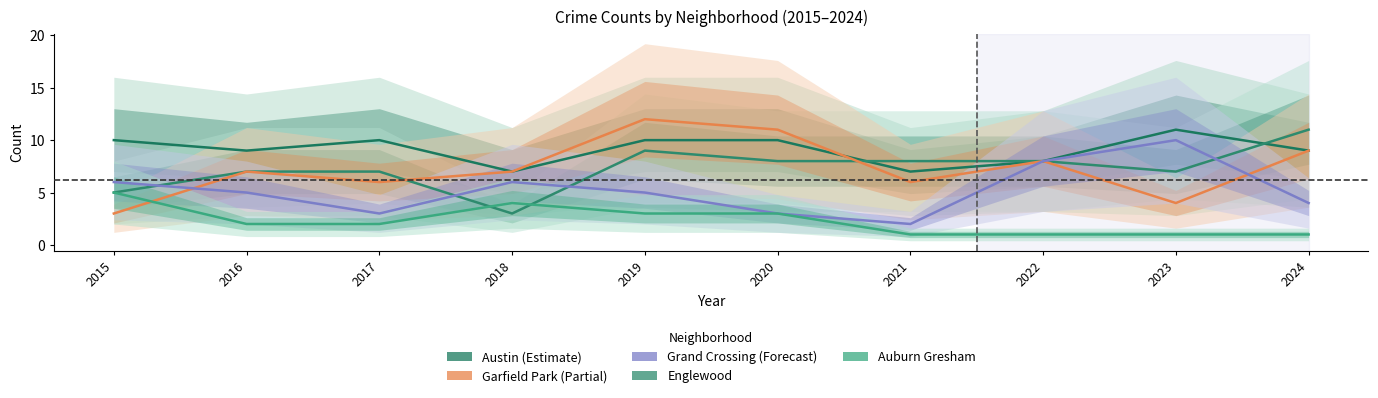

What are all the series names shown in the legend?

Austin, Englewood, Garfield Park, Grand Crossing, Auburn Gresham